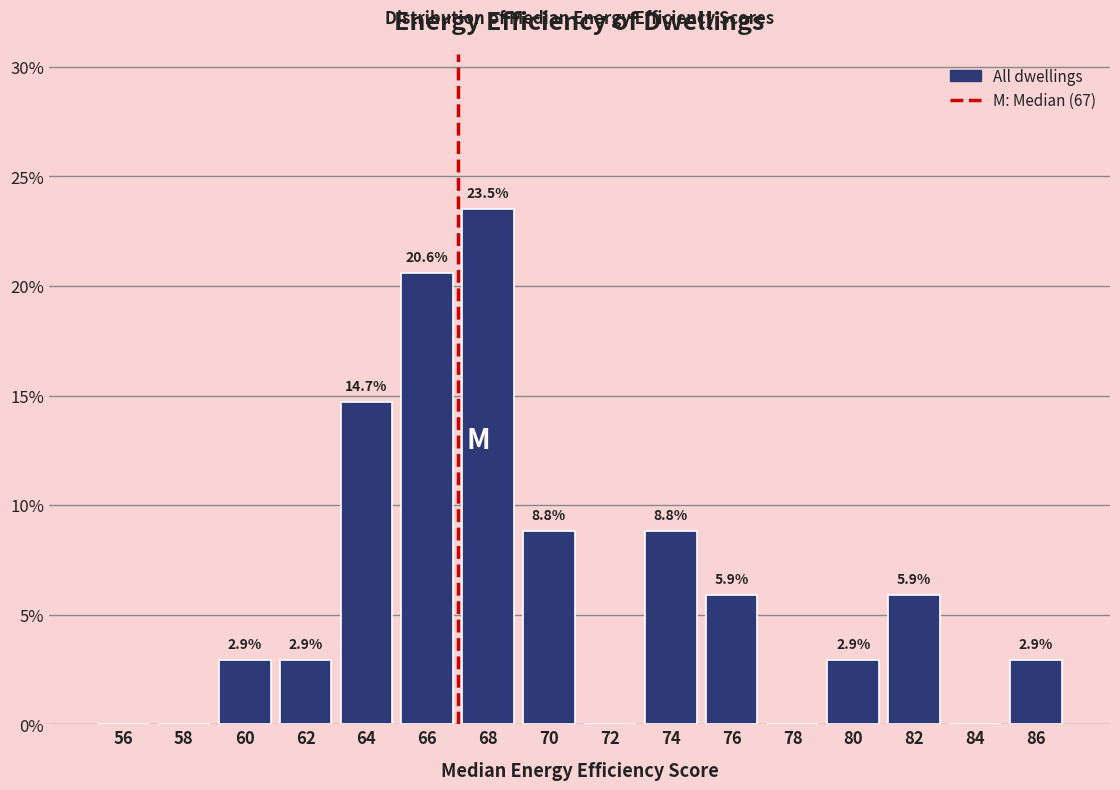

Which range on the x-axis has the tallest bar?

67 to 69